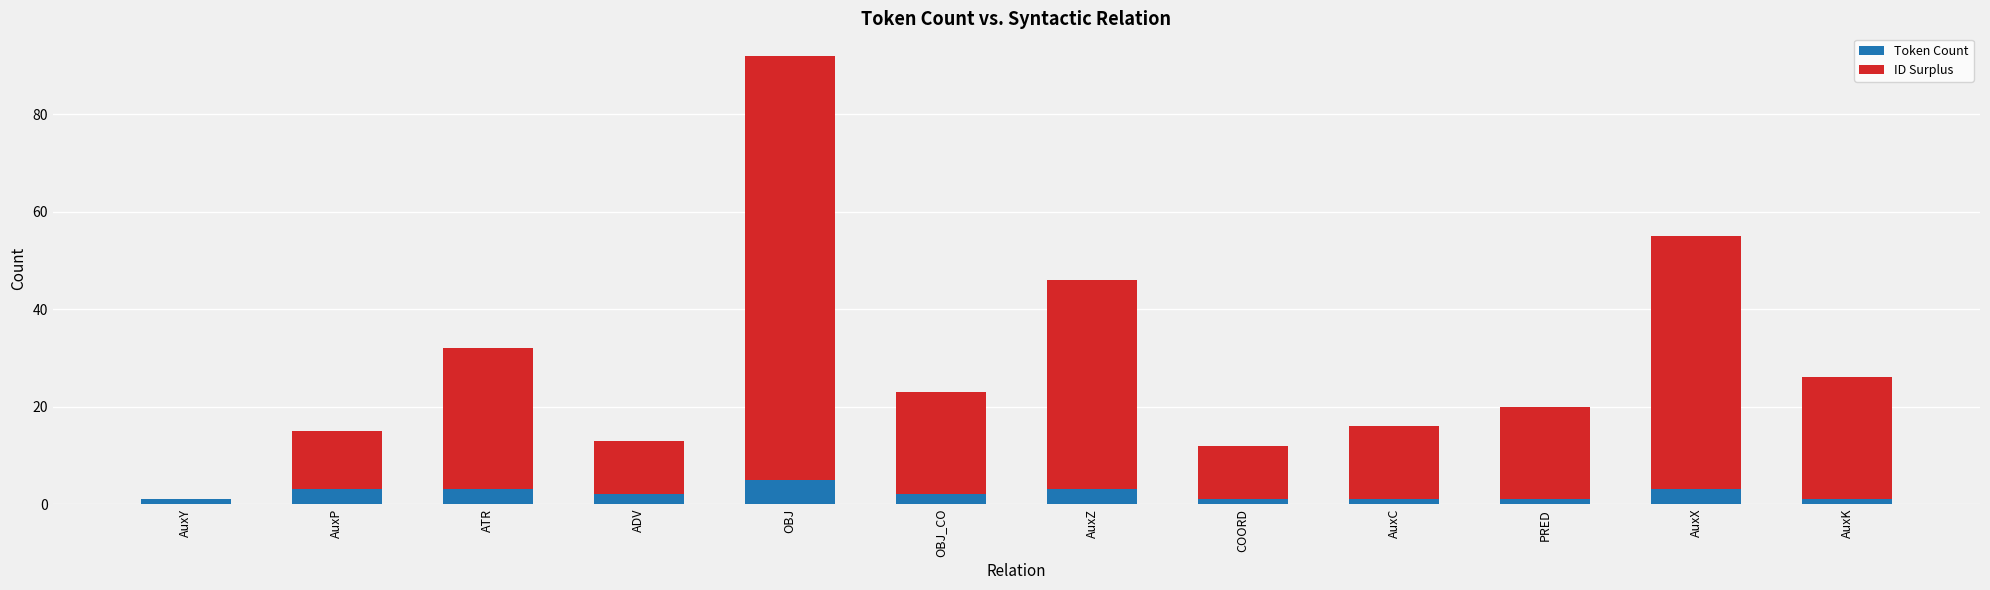

The value of Token Count at AuxX is 3. True or false?

True